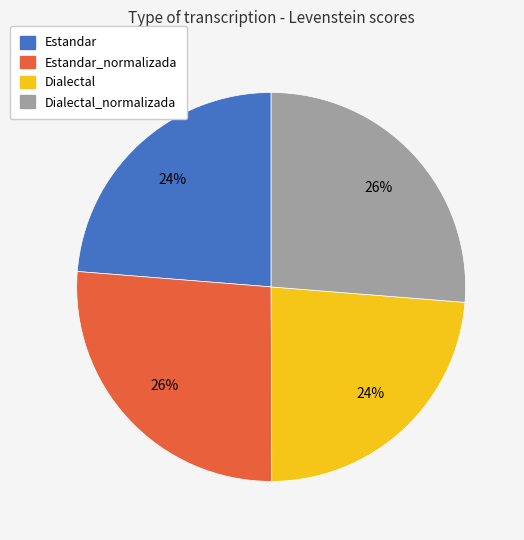

The Dialectal slice represents 24% of the pie. True or false?

True